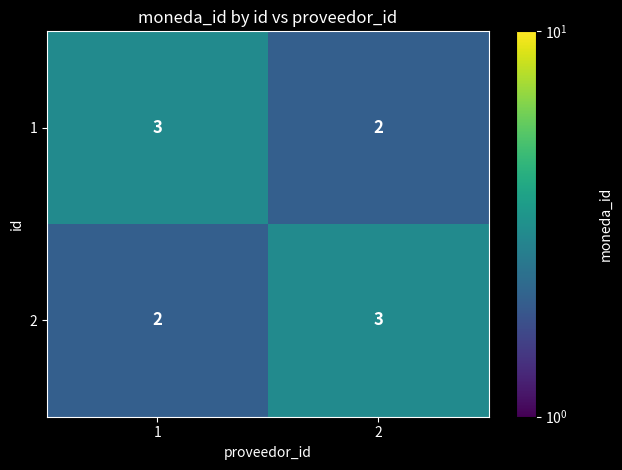

Count the number of data series in this chart.

2